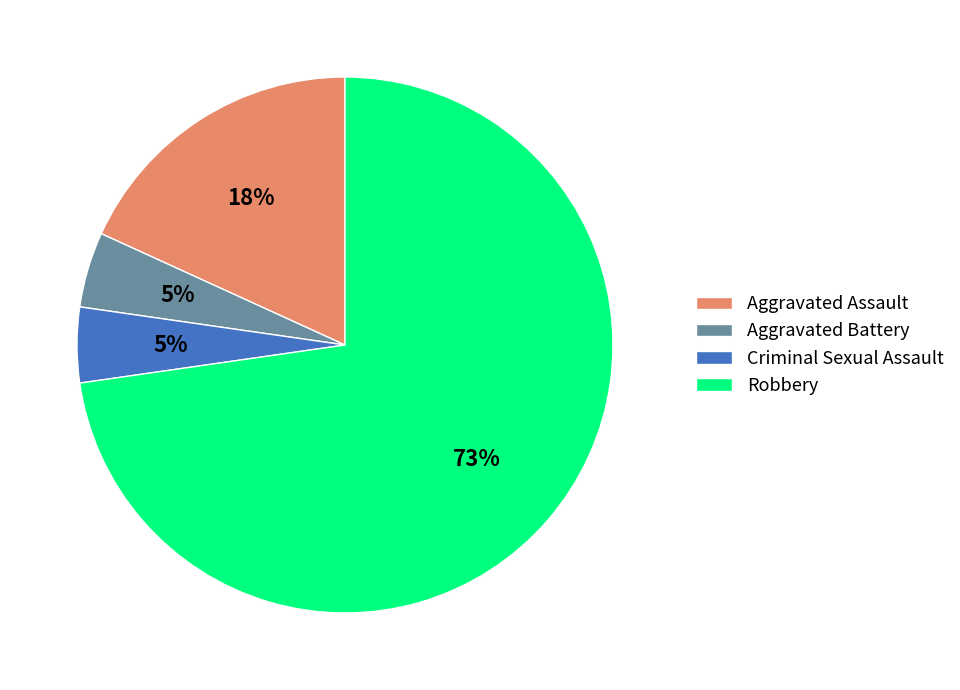

Which category accounts for the majority?

Robbery